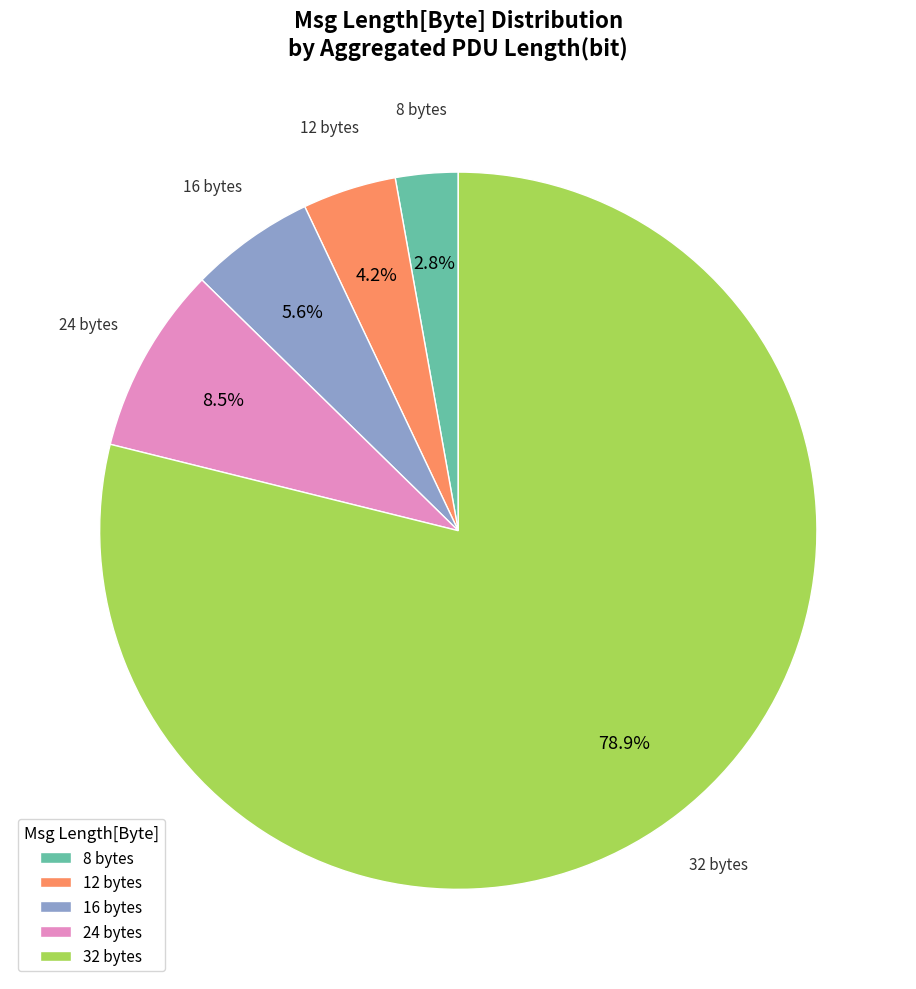

Rank the categories by value from highest to lowest.

32 bytes, 24 bytes, 16 bytes, 12 bytes, 8 bytes